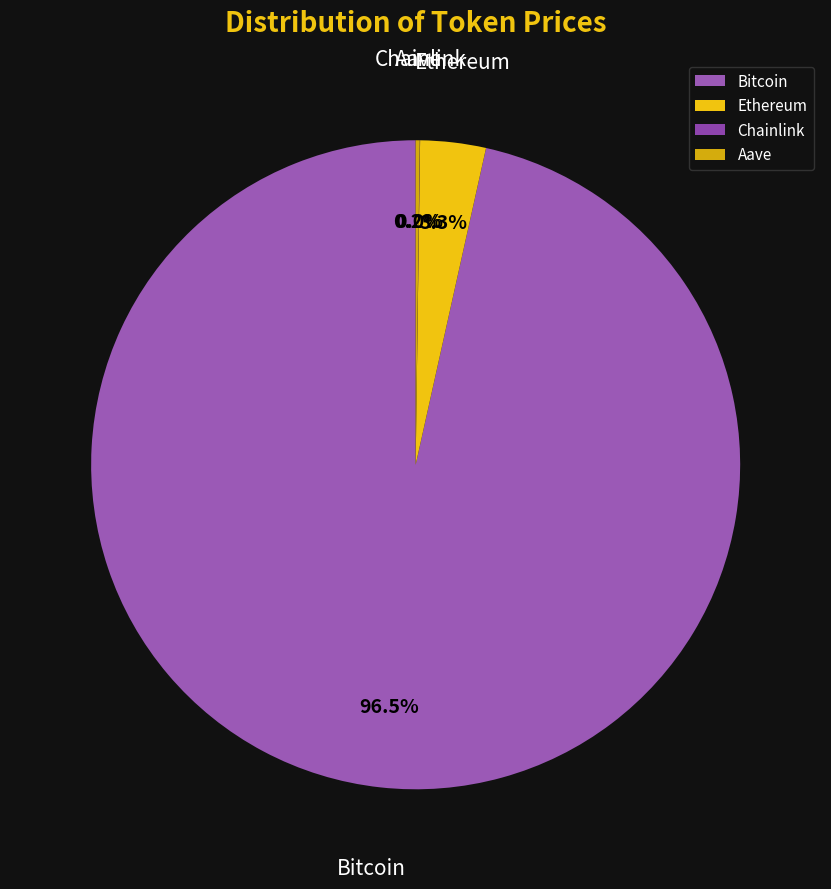

Which slice represents more than half of the pie?

Bitcoin